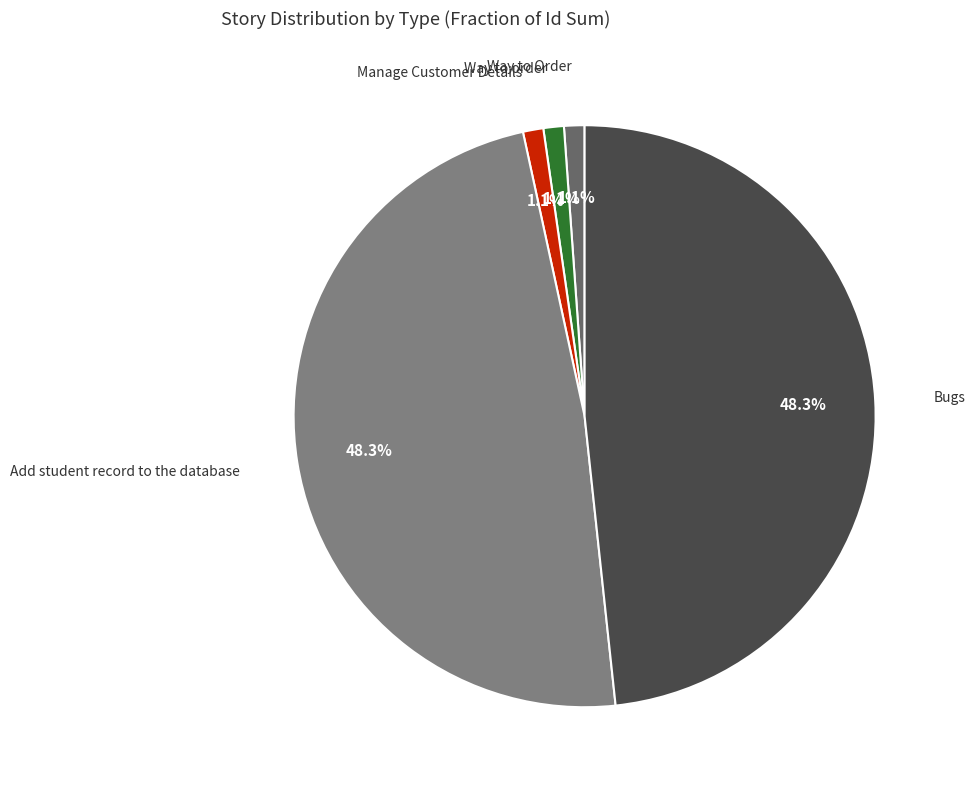

To the nearest percent, what is the difference between the largest and smallest slice percentages?

47%